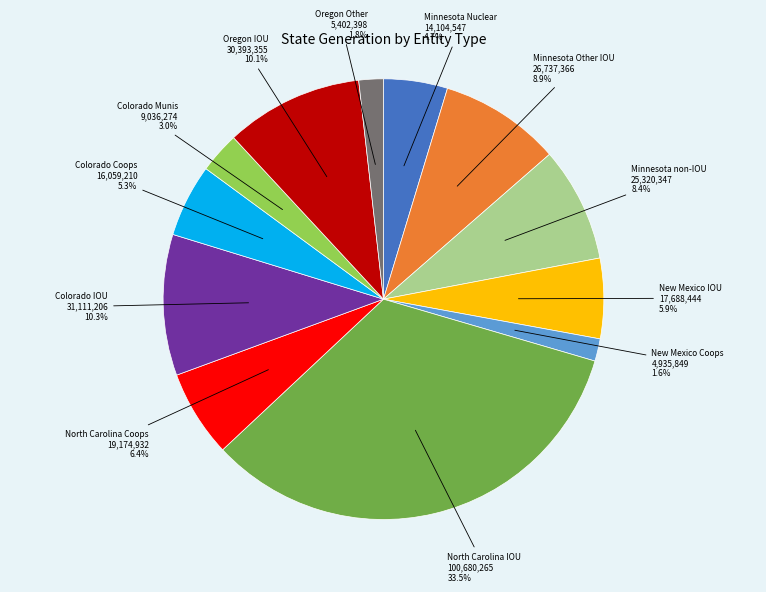

Does any single category account for the majority?

No